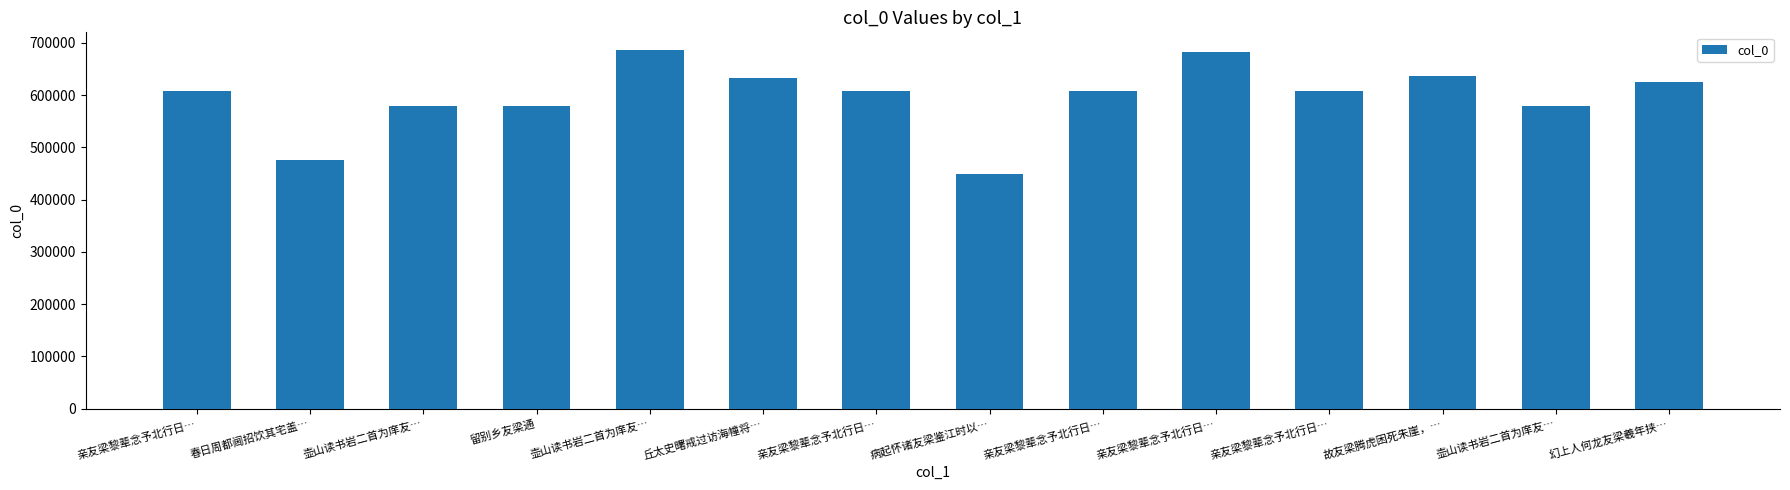

Is it true that the value at 留别乡友梁通 is 928360?

False